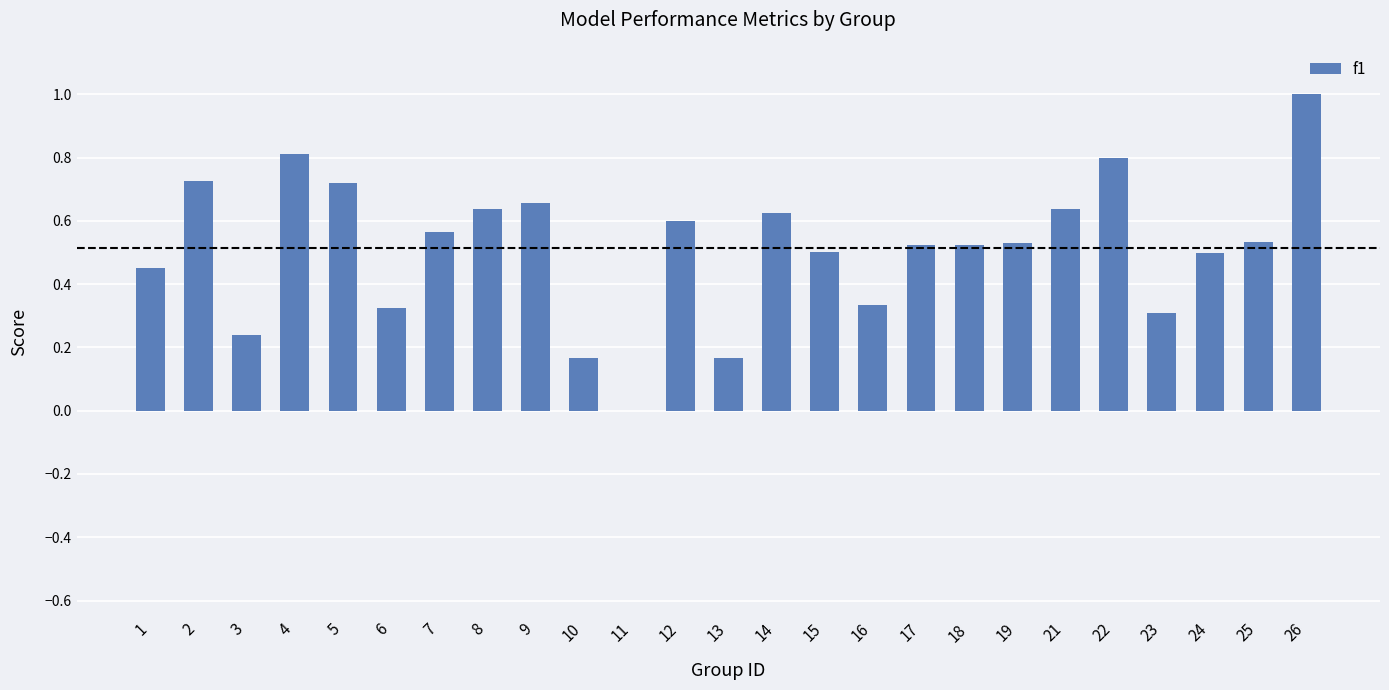

What is the change in value from 12 to 13?

-0.4